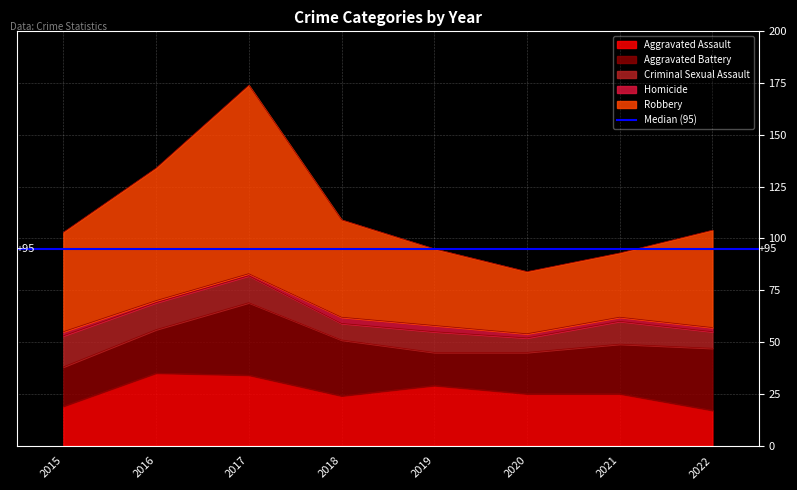

What is the average value of the Criminal Sexual Assault series?

11